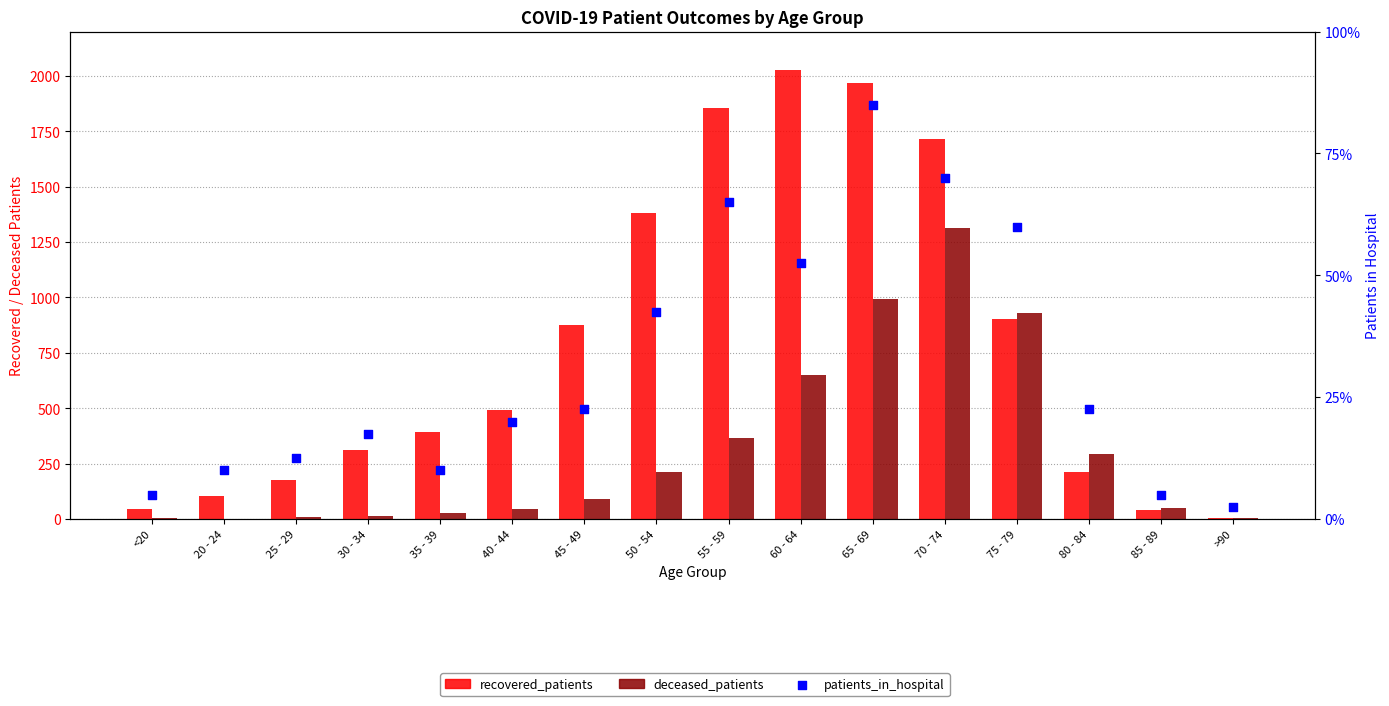

What are all the series names shown in the legend?

recovered_patients, deceased_patients, patients_in_hospital